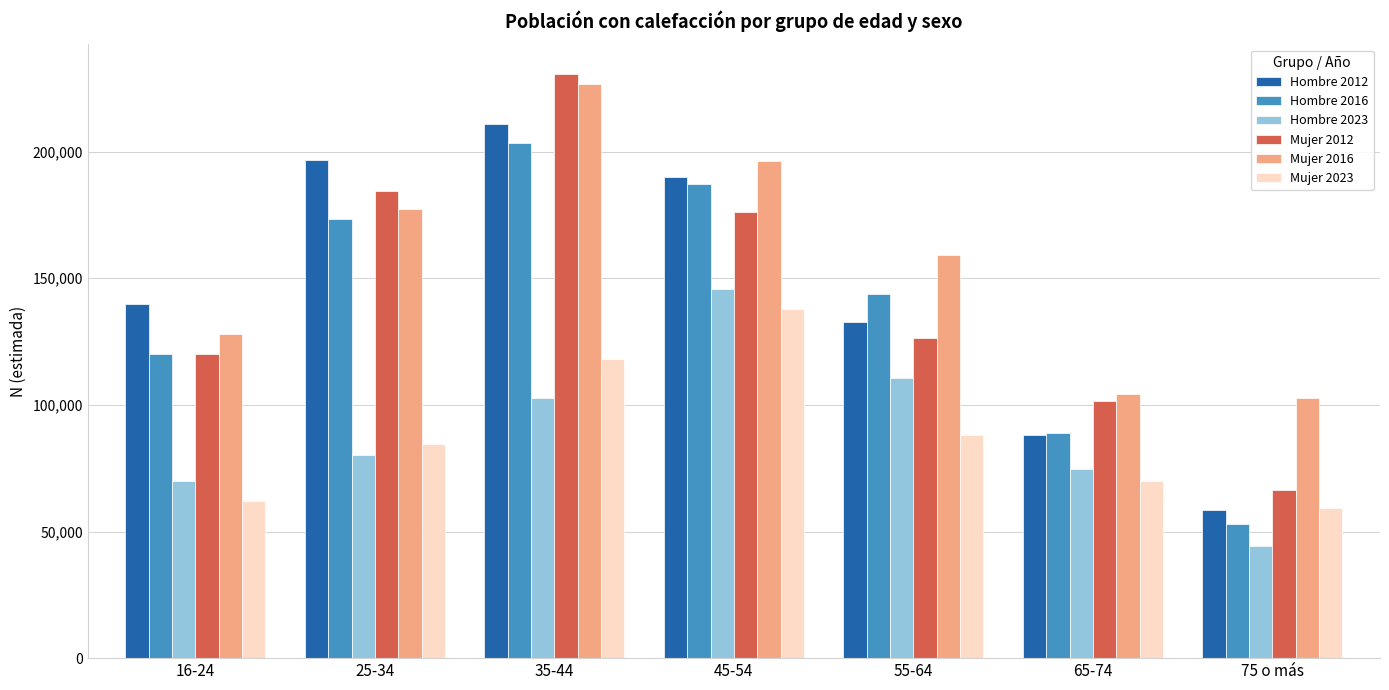

Reading left to right, extract all data points from this chart.

Hombre 2012: 16-24=139879	25-34=196524	35-44=210748	45-54=189796	55-64=132648	65-74=88108	75 o más=58682
Hombre 2016: 16-24=120003	25-34=173270	35-44=203274	45-54=187191	55-64=143723	65-74=89043	75 o más=52843
Hombre 2023: 16-24=69989	25-34=80322	35-44=102589	45-54=145659	55-64=110550	65-74=74741	75 o más=44339
Mujer 2012: 16-24=120098	25-34=184507	35-44=230830	45-54=176182	55-64=126286	65-74=101523	75 o más=66461
Mujer 2016: 16-24=127814	25-34=177303	35-44=226874	45-54=196442	55-64=159234	65-74=104479	75 o más=102813
Mujer 2023: 16-24=62098	25-34=84620	35-44=118093	45-54=137976	55-64=88244	65-74=69814	75 o más=59179